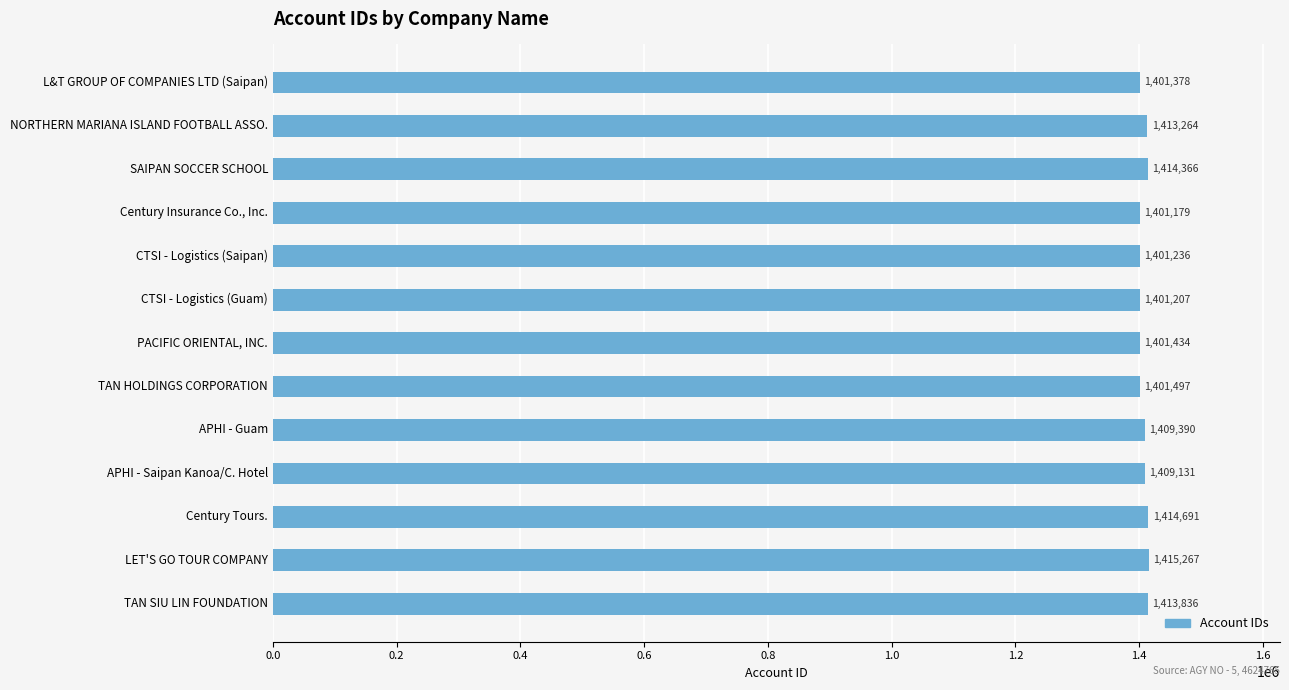

Does the chart contain stacked bars?

No